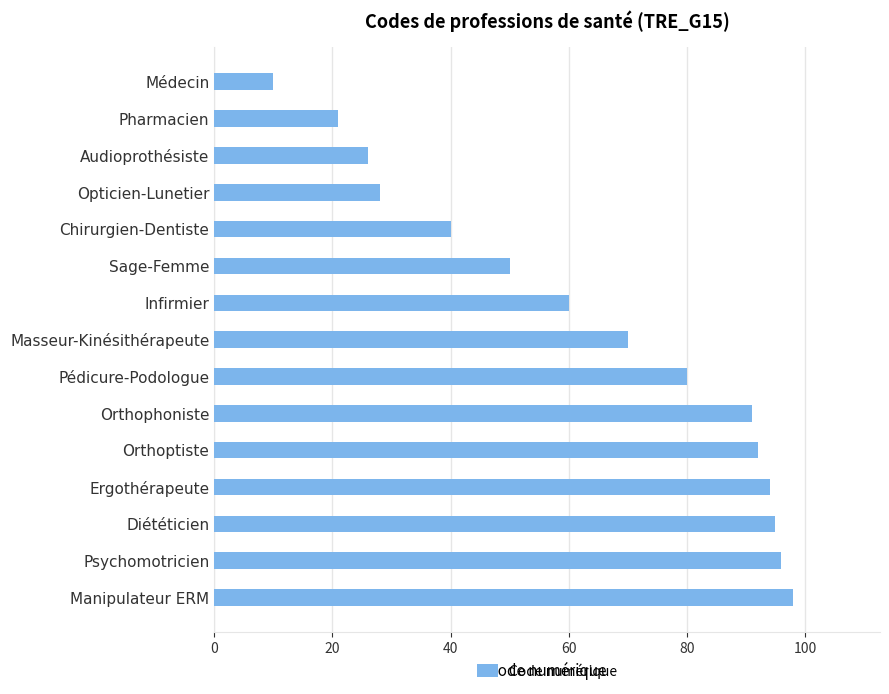

Where is the data nearest to the value 54?

Sage-Femme